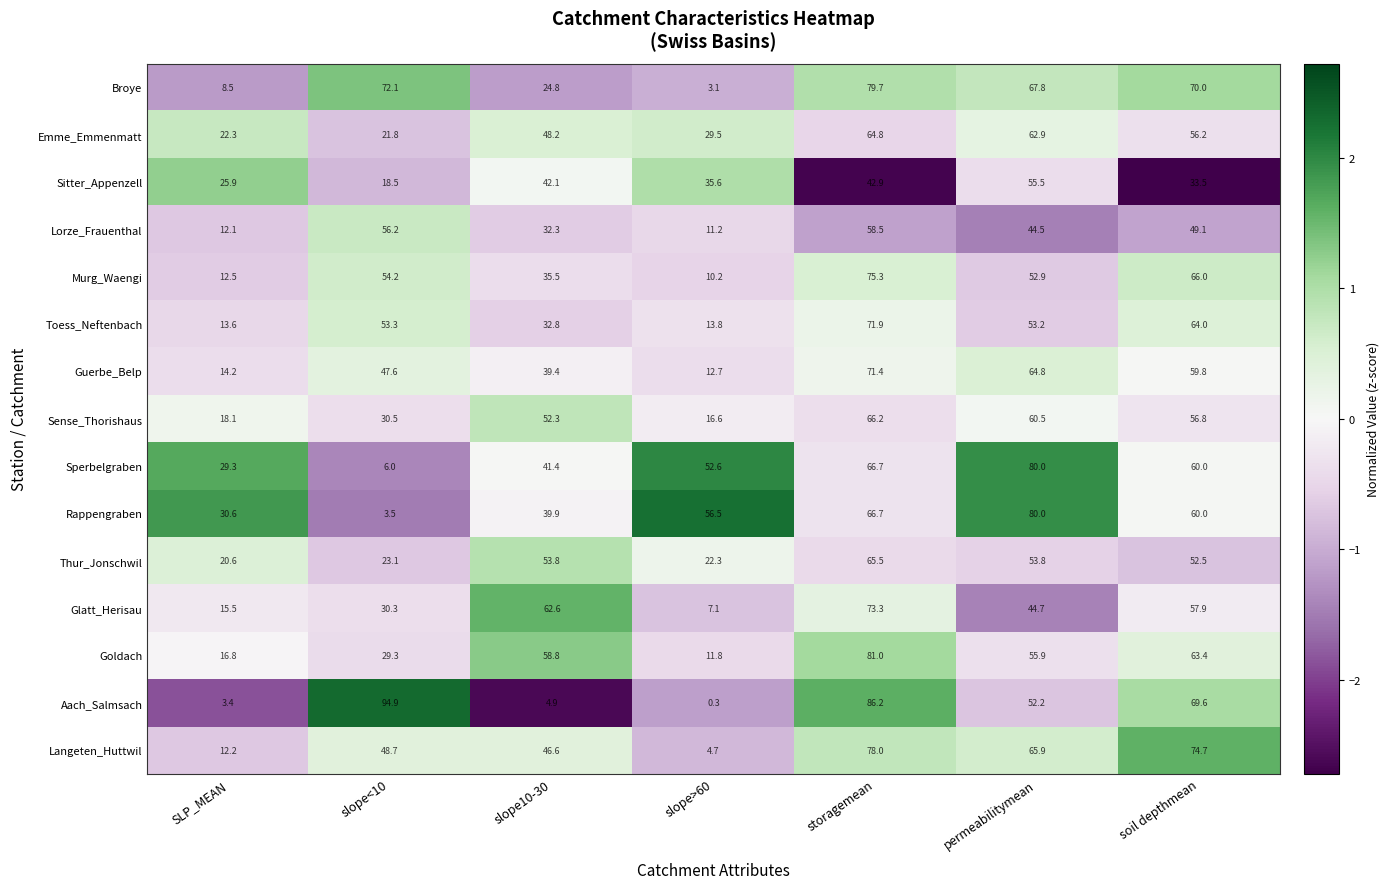

Between slope>60 and soil depthmean, which series saw the biggest shift?

Langeten_Huttwil